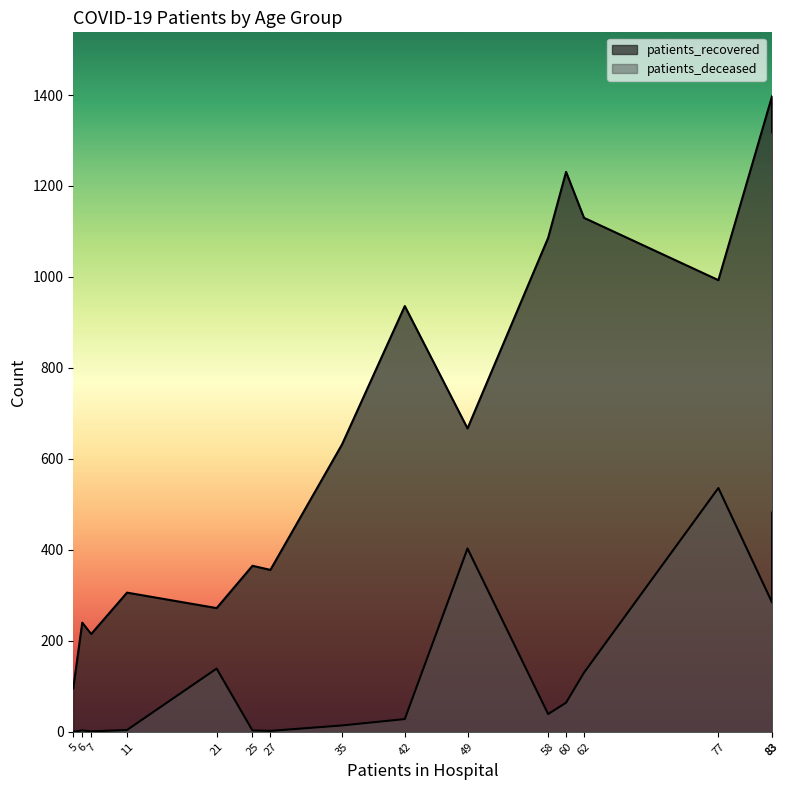

What is the average value of the patients_deceased series?

133